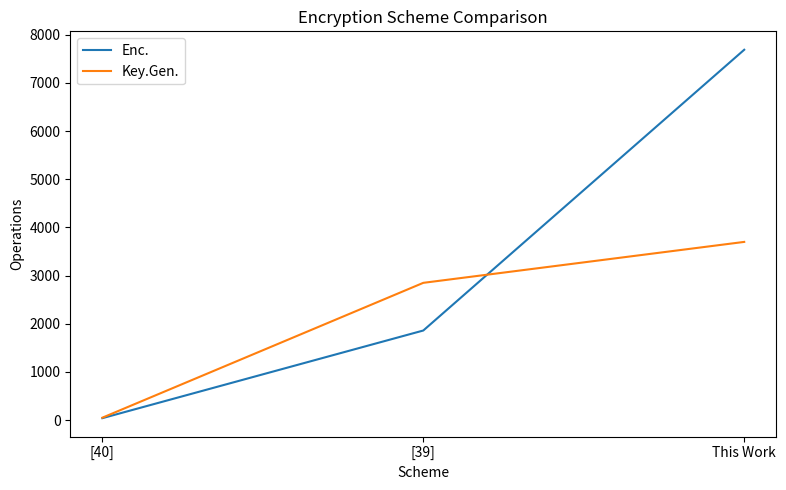

What is the spread (max minus min) of values at [39]?

990